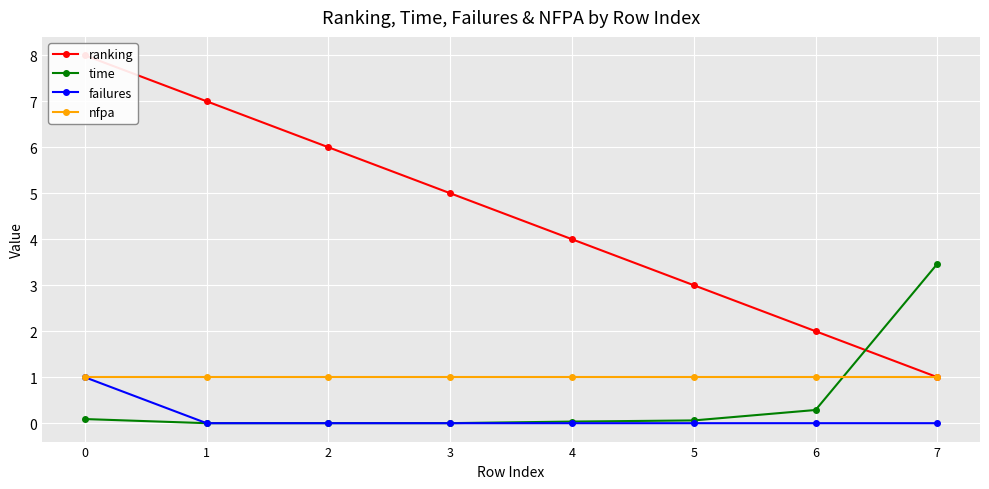

Between 1 and 2, which series saw the biggest shift?

ranking